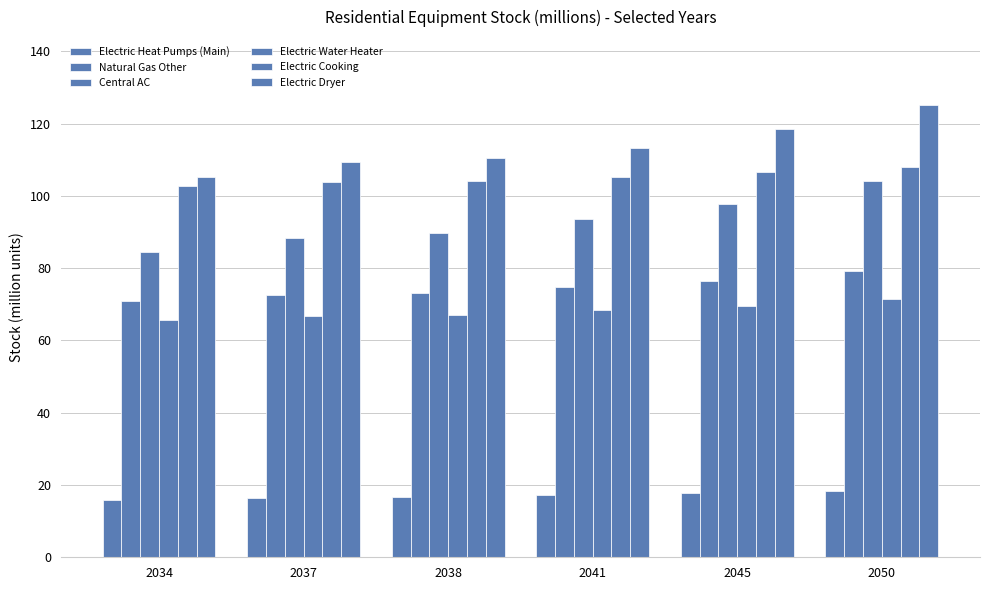

Reading left to right, what are all the values shown in this chart?

Electric Heat Pumps (Main): 15.8	16.4	16.6	17.1	17.7	18.5
Natural Gas Other: 70.9	72.6	73.2	74.8	76.5	79.2
Central AC: 84.5	88.5	89.8	93.7	97.7	104.2
Electric Water Heater: 65.6	66.8	67.2	68.3	69.5	71.4
Electric Cooking: 102.7	103.9	104.3	105.4	106.7	108.0
Electric Dryer: 105.2	109.3	110.6	113.3	118.6	125.2